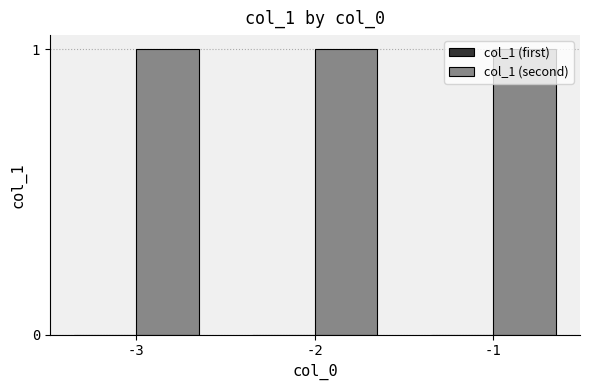

Which series has the largest total across all categories?

col_1 (second)